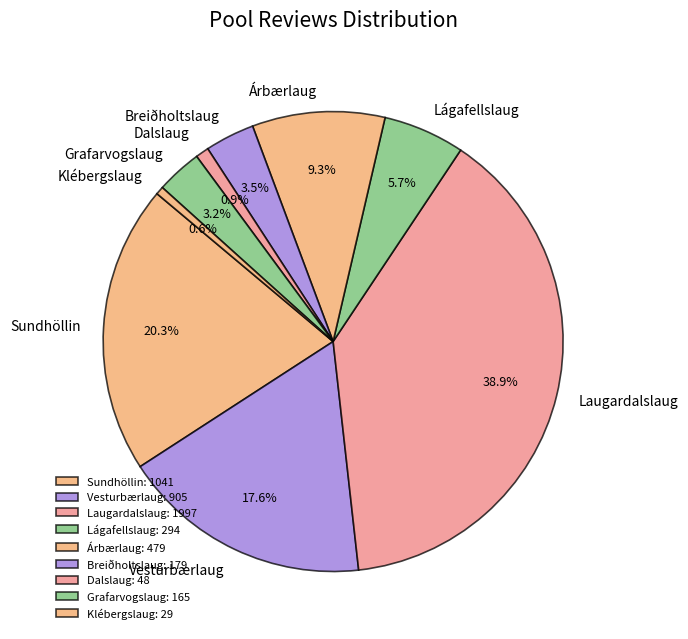

How many slices are in this pie chart?

9